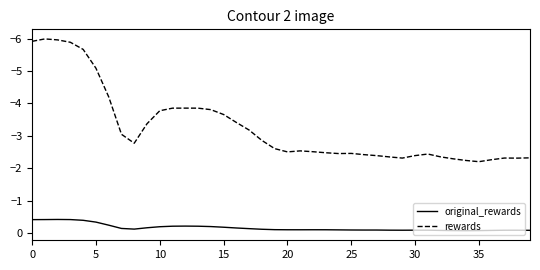

What is the difference between the second highest and second lowest values in the original_rewards series?

0.3